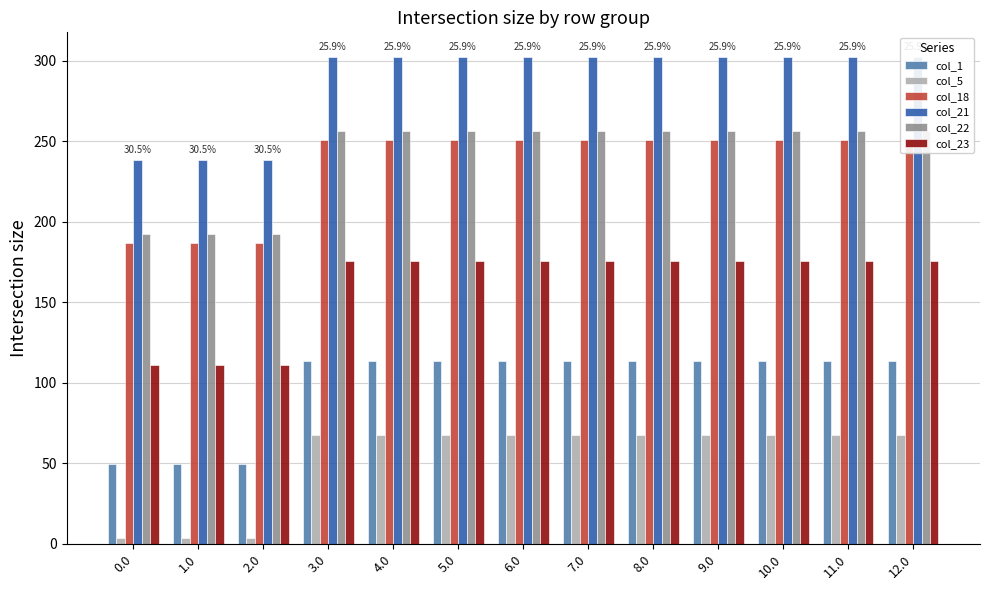

Is the value of col_21 at 3.0 greater than the value of col_23 at 10.0?

Yes